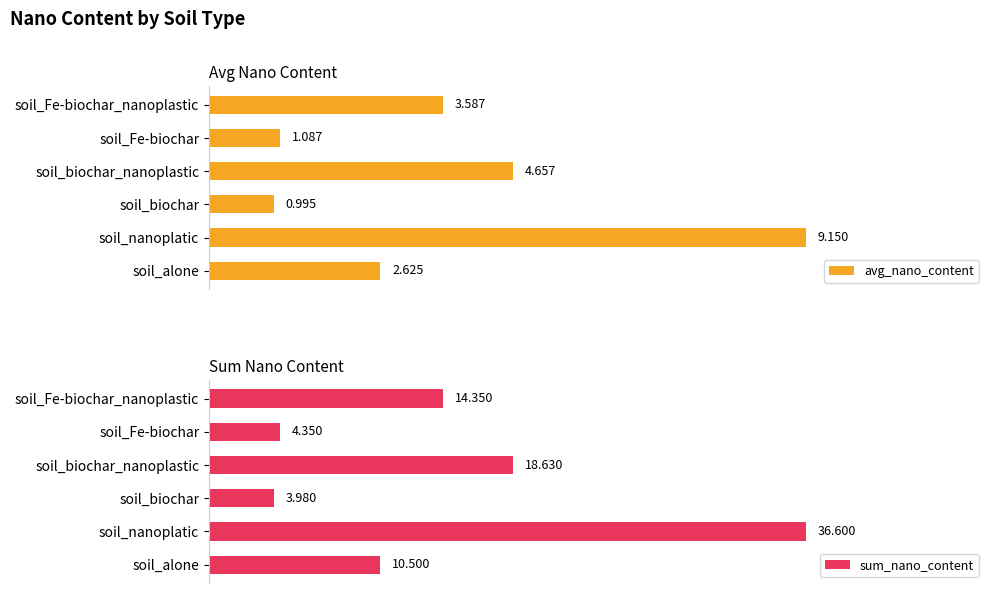

How many values in the avg_nano_content series are below 3?

3